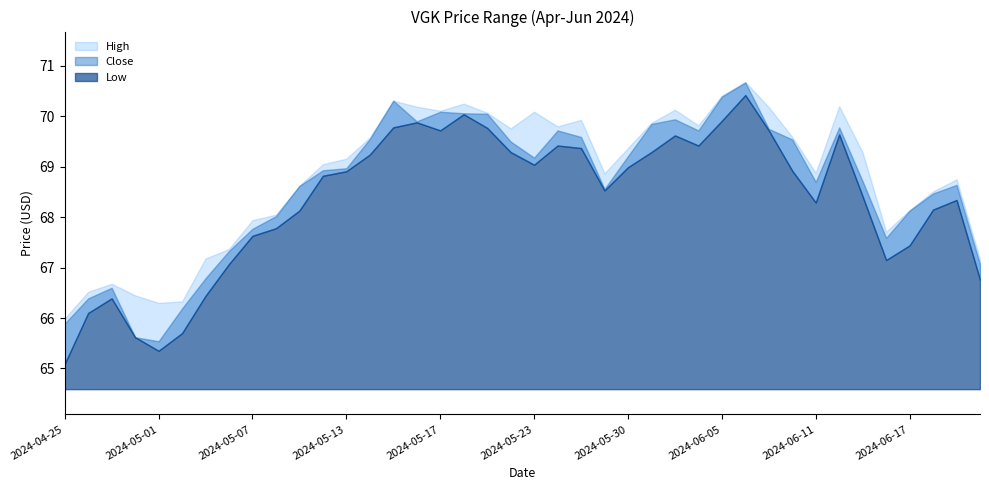

What is the minimum value shown in the chart?

65.1